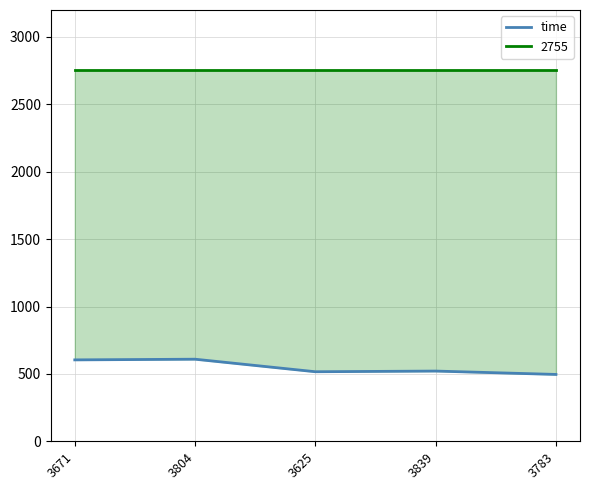

What is the difference between the values at 3783 and 3671?

108